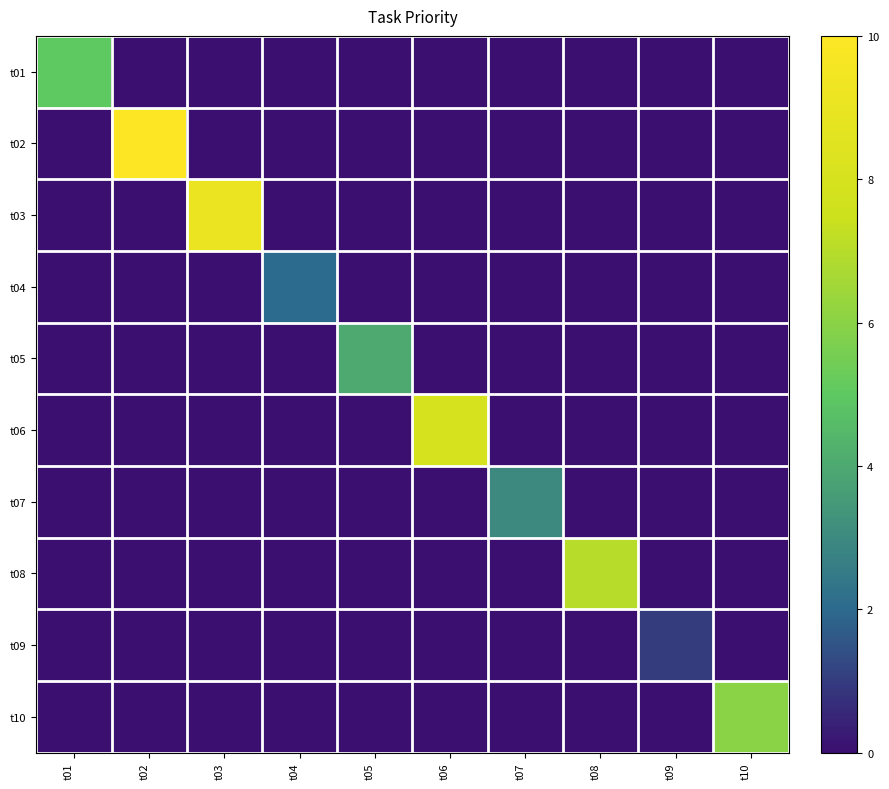

Reading left to right, what are all the values shown in this chart?

t01: t01=5	t02=0	t03=0	t04=0	t05=0	t06=0	t07=0	t08=0	t09=0	t10=0
t02: t01=0	t02=10	t03=0	t04=0	t05=0	t06=0	t07=0	t08=0	t09=0	t10=0
t03: t01=0	t02=0	t03=9	t04=0	t05=0	t06=0	t07=0	t08=0	t09=0	t10=0
t04: t01=0	t02=0	t03=0	t04=2	t05=0	t06=0	t07=0	t08=0	t09=0	t10=0
t05: t01=0	t02=0	t03=0	t04=0	t05=4	t06=0	t07=0	t08=0	t09=0	t10=0
t06: t01=0	t02=0	t03=0	t04=0	t05=0	t06=8	t07=0	t08=0	t09=0	t10=0
t07: t01=0	t02=0	t03=0	t04=0	t05=0	t06=0	t07=3	t08=0	t09=0	t10=0
t08: t01=0	t02=0	t03=0	t04=0	t05=0	t06=0	t07=0	t08=7	t09=0	t10=0
t09: t01=0	t02=0	t03=0	t04=0	t05=0	t06=0	t07=0	t08=0	t09=1	t10=0
t10: t01=0	t02=0	t03=0	t04=0	t05=0	t06=0	t07=0	t08=0	t09=0	t10=6